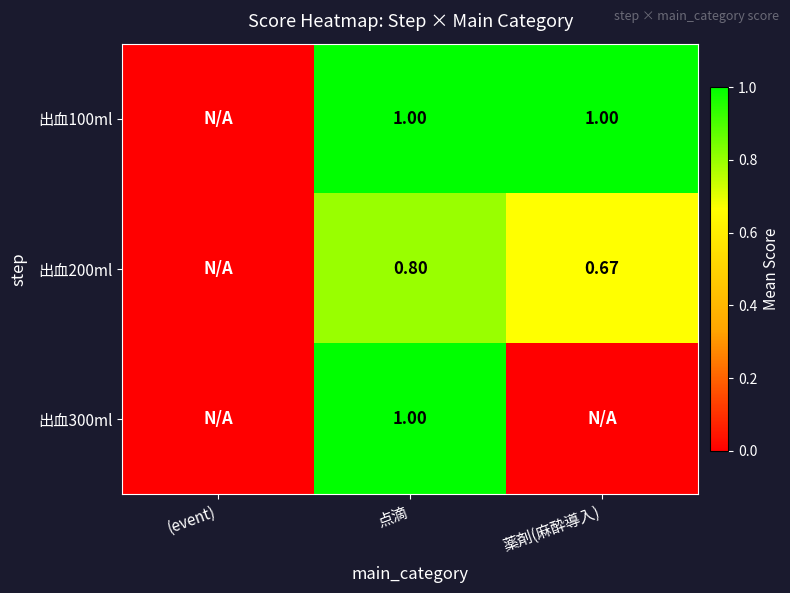

At which label does 出血200ml first exceed 0?

点滴